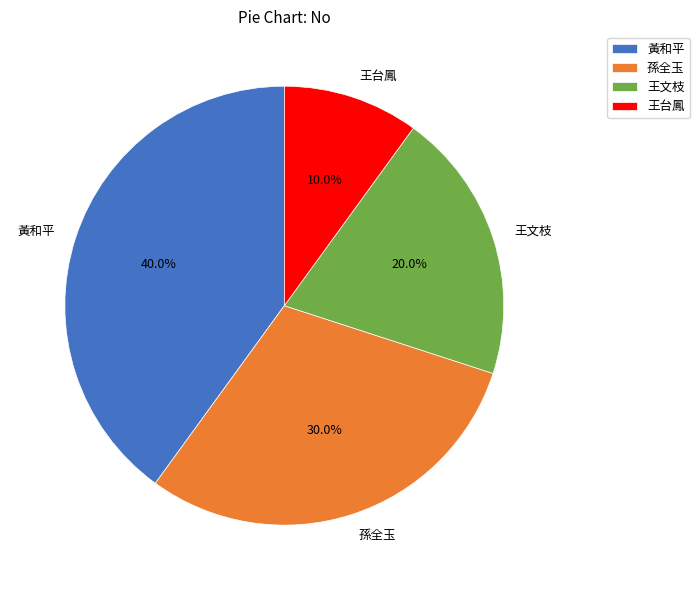

What is the ratio of the value at 王文枝 to the value at 王台鳳?

2.0